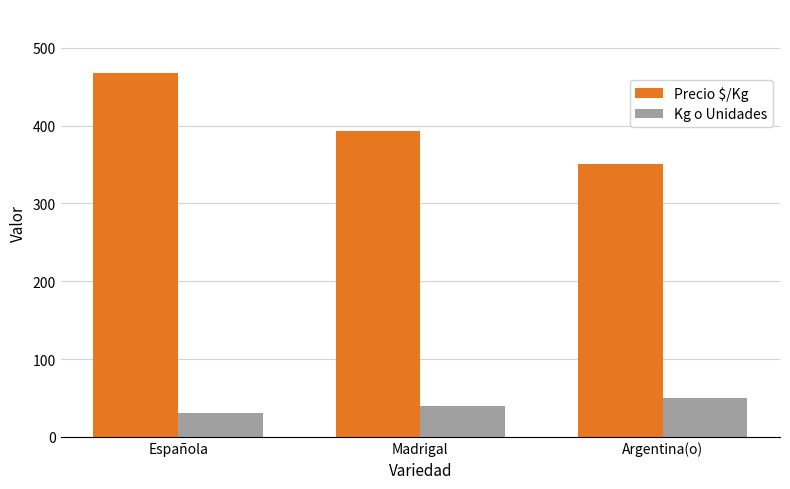

What is the difference between the Kg o Unidades values at Argentina(o) and Madrigal?

10